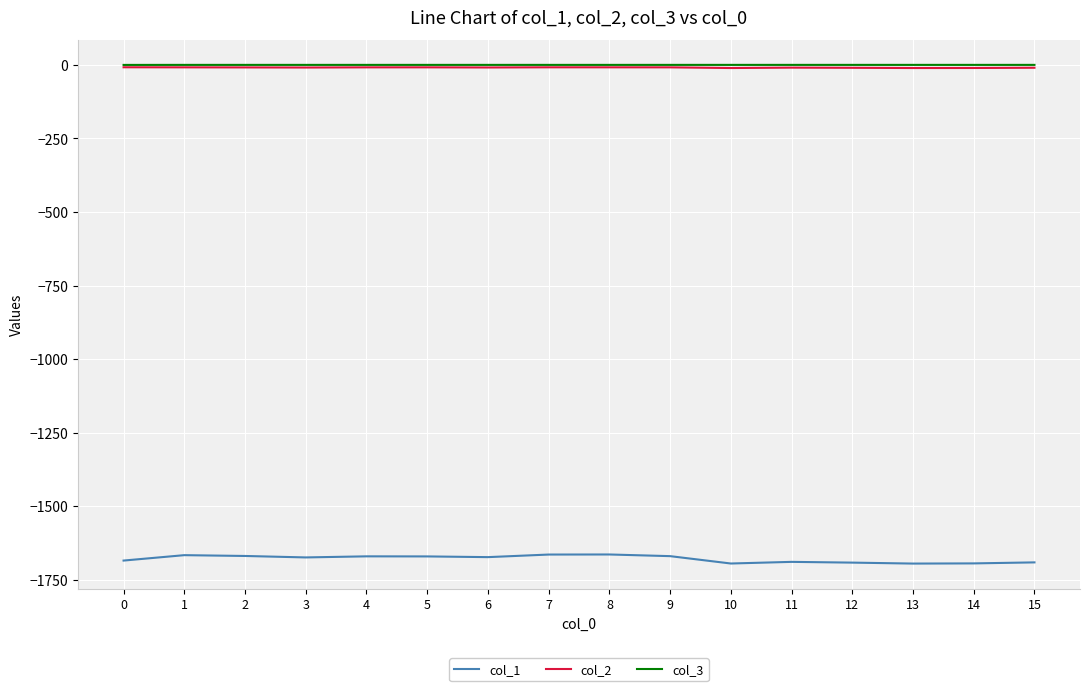

Does the chart have visible grid lines?

Yes